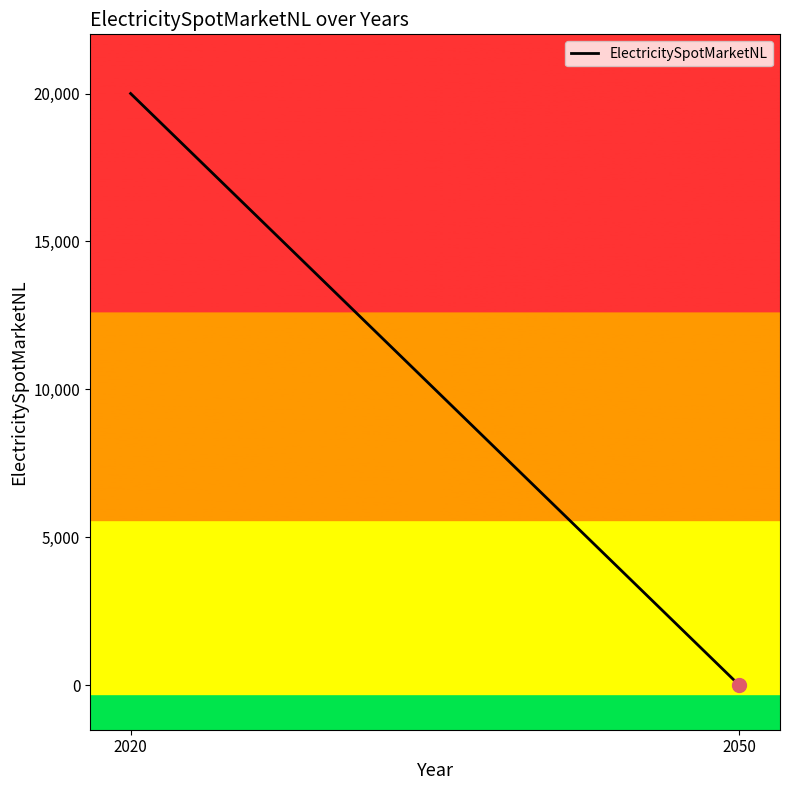

Between 2050 and 2020, which is larger?

2020